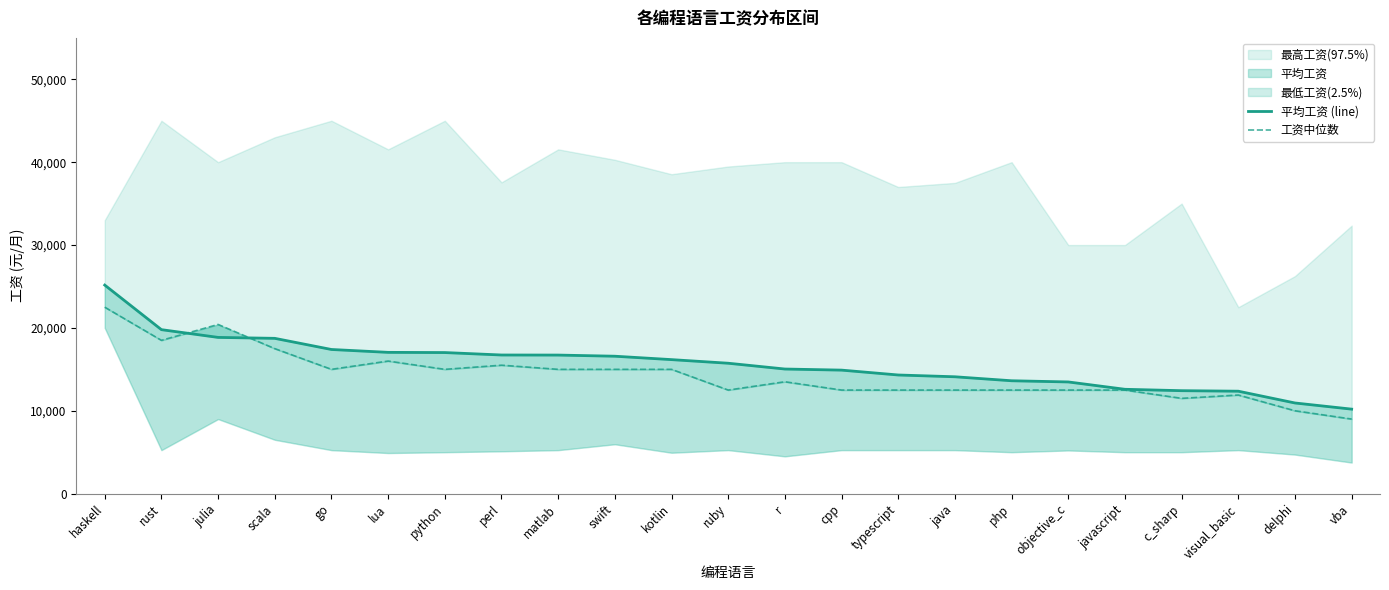

What is the sum of the 工资中位数 values at javascript and java?

25000